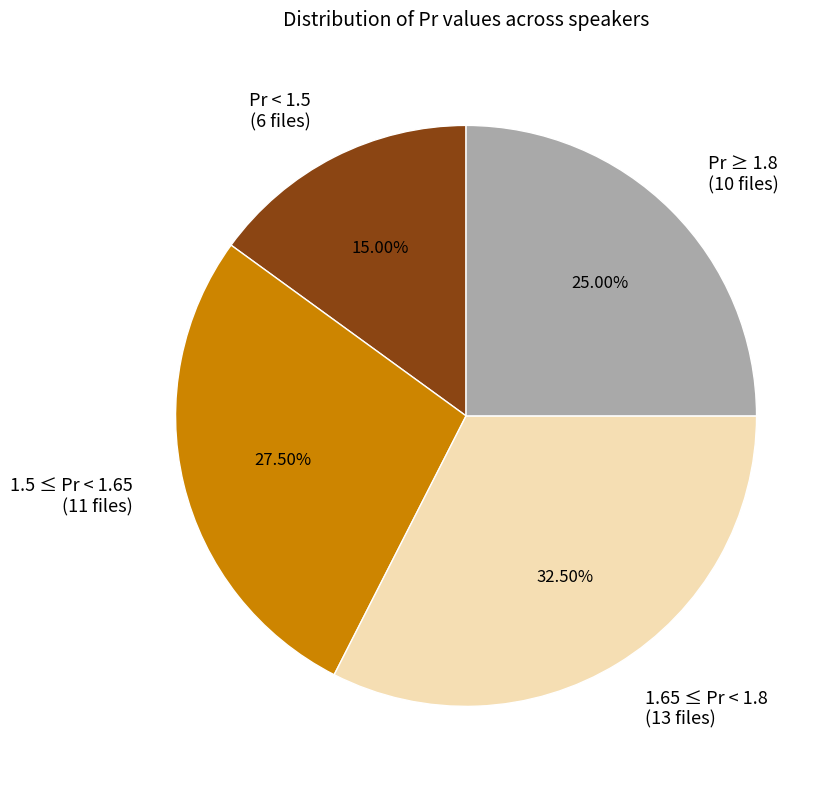

Between Pr < 1.5 (6 files) and 1.65 ≤ Pr < 1.8 (13 files), which is larger?

1.65 ≤ Pr < 1.8 (13 files)